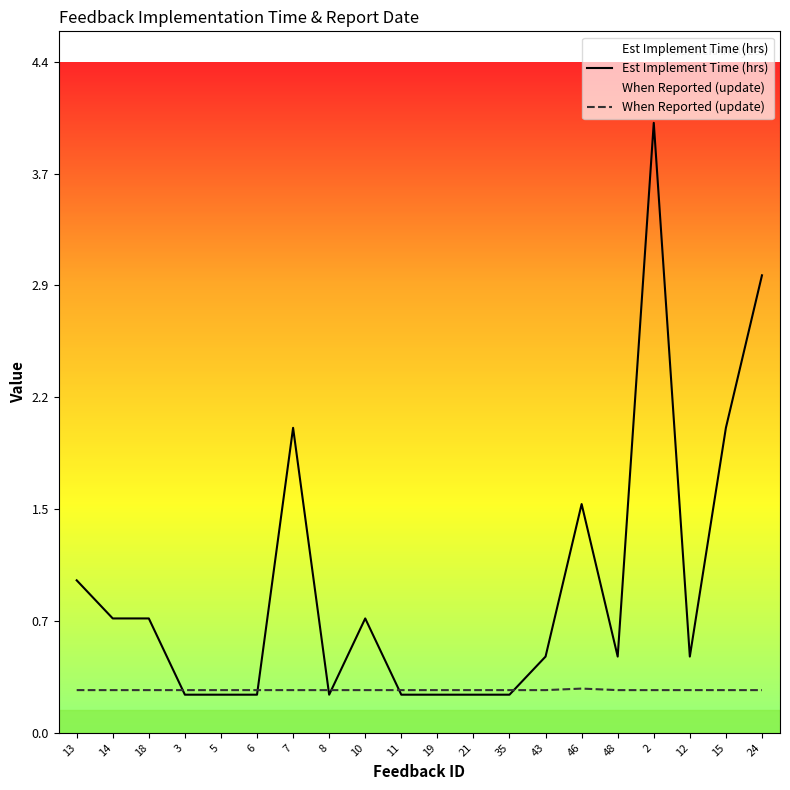

What is the label of the 12th point from the left?

21